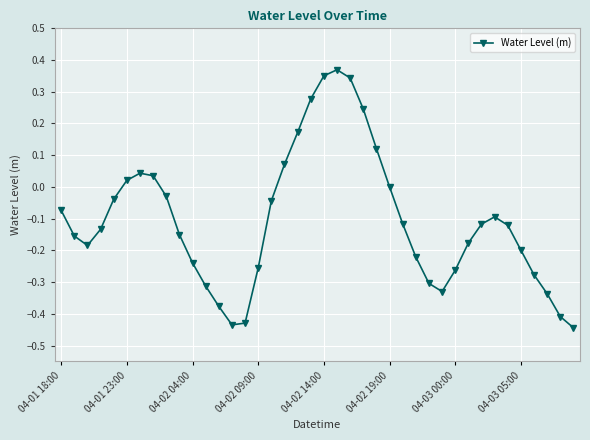

What is the difference between the second highest and second lowest values?

0.8